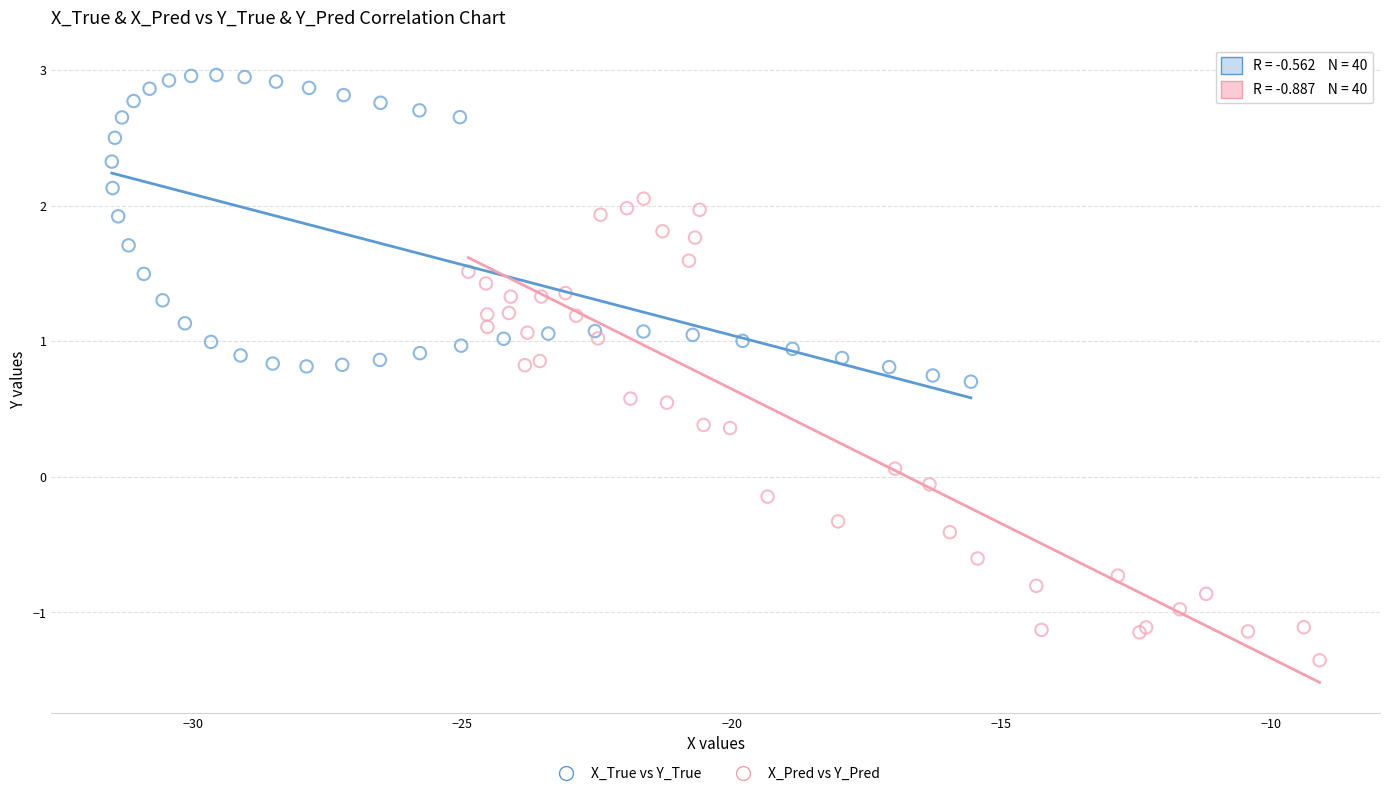

Which series contains the lowest Y value?

X_Pred vs Y_Pred